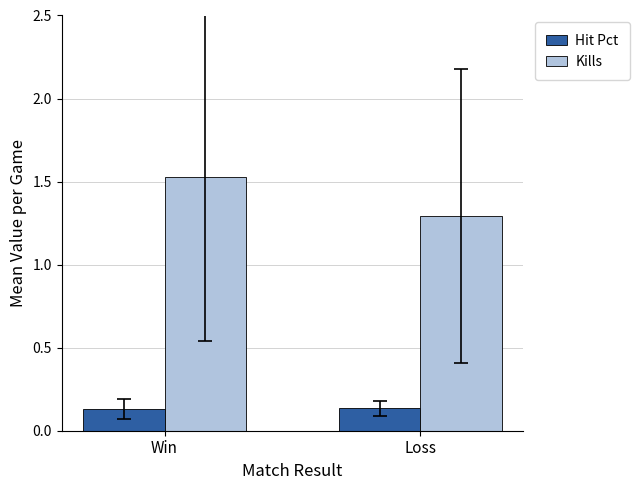

What is the label of the 2nd bar from the left?

Loss